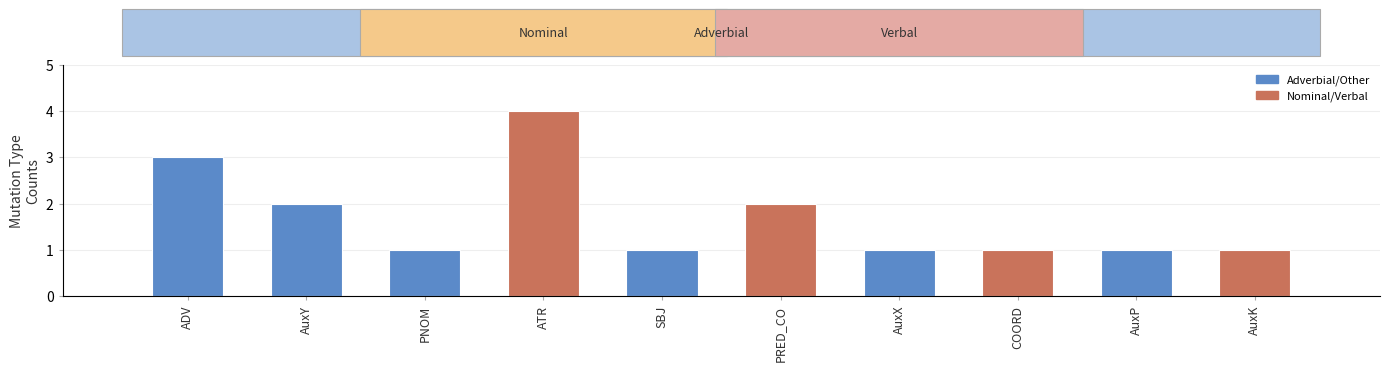

Count the values in the range 1 to 2.

8